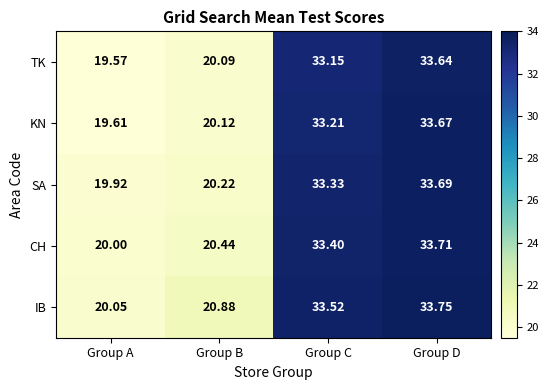

How many distinct data groups are displayed?

5